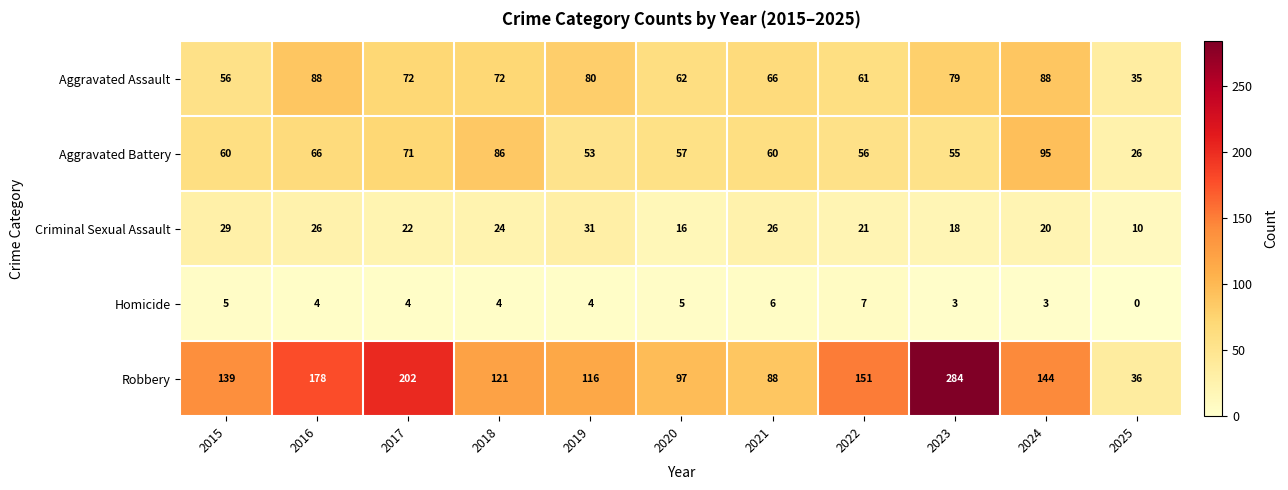

Which series has the largest range (max minus min)?

Robbery